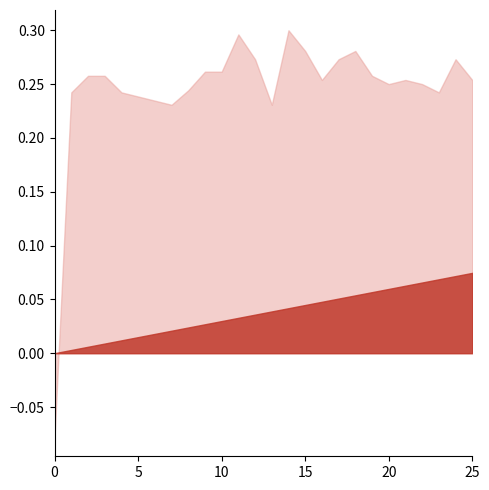

What is the spread (max minus min) of values at 7?

0.2